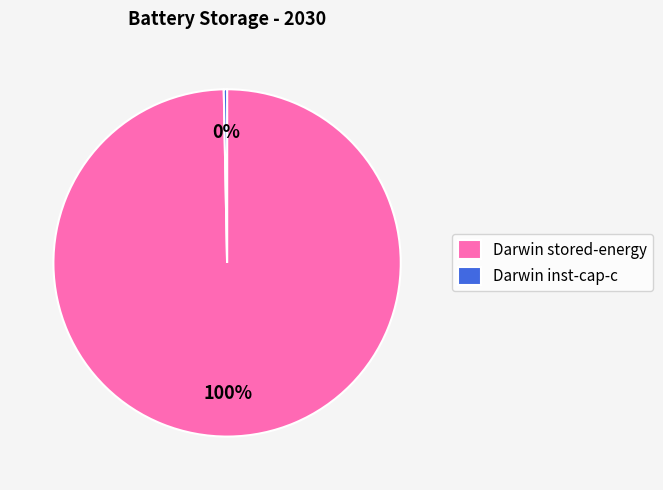

What is the largest slice in the pie chart?

Darwin stored-energy